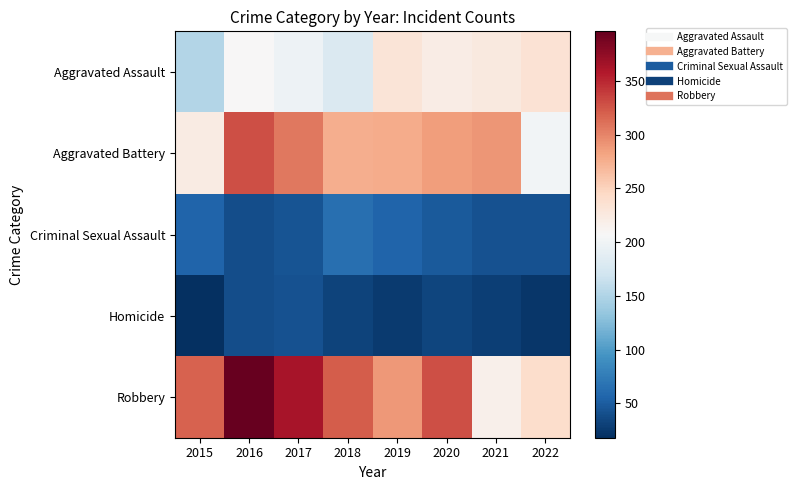

What is the maximum value shown in the chart?

396